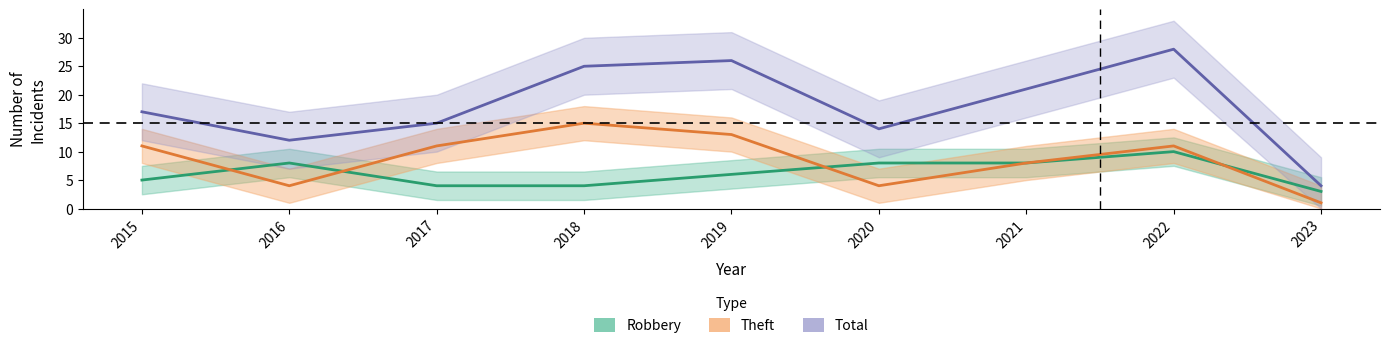

Reading left to right, transcribe all the data shown in this chart.

Robbery: 2015=5	2016=8	2017=4	2018=4	2019=6	2020=8	2021=8	2022=10	2023=3
Theft: 2015=11	2016=4	2017=11	2018=15	2019=13	2020=4	2021=8	2022=11	2023=1
Total: 2015=17	2016=12	2017=15	2018=25	2019=26	2020=14	2021=21	2022=28	2023=4